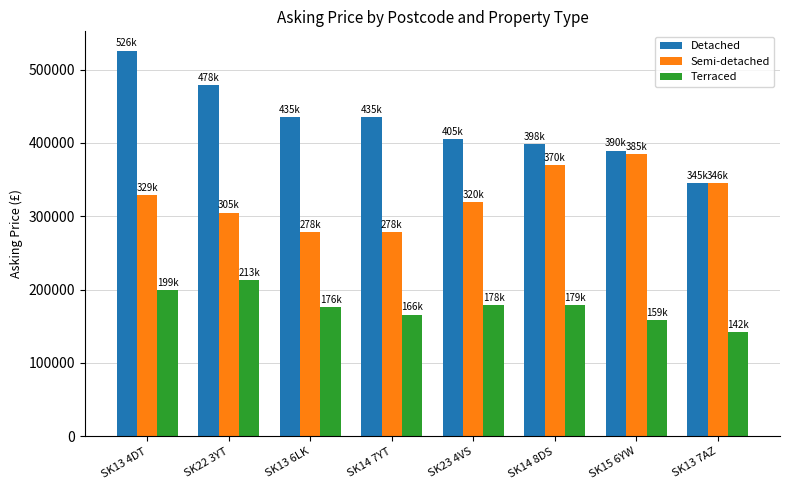

Is it true that Terraced equals 178500 at SK23 4VS?

True